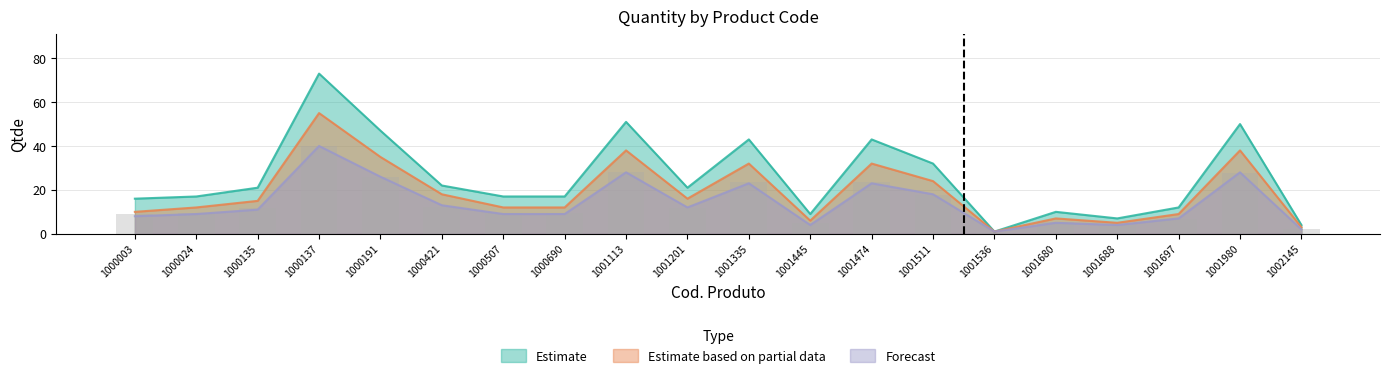

Reading left to right, what are all the values shown in this chart?

Estimate: 16	17	21	73	47	22	17	17	51	21	43	9	43	32	1	10	7	12	50	4
Estimate based on partial data: 10	12	15	55	35	18	12	12	38	16	32	6	32	24	1	7	5	9	38	3
Forecast: 8	9	11	40	26	13	9	9	28	12	23	4	23	18	1	5	4	7	28	2